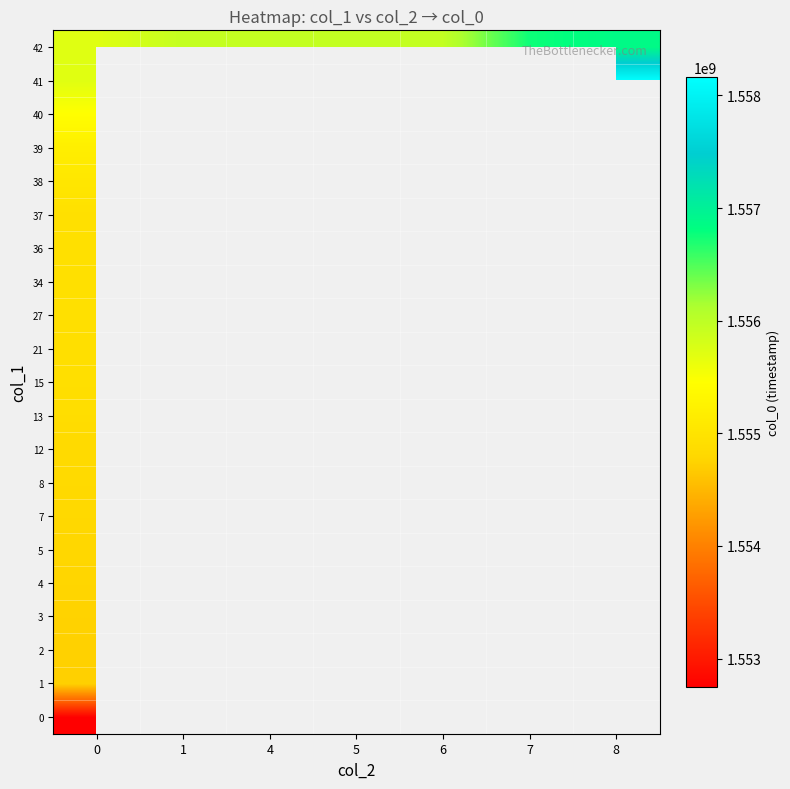

How many distinct data groups are displayed?

21